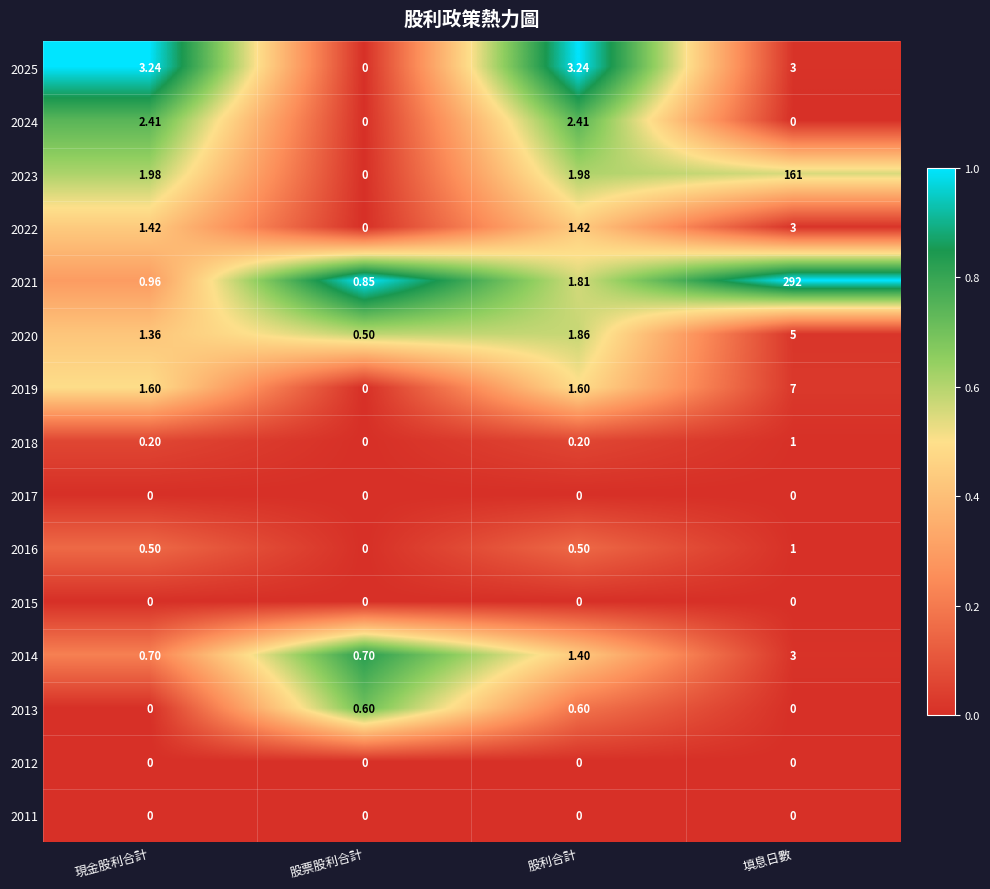

What is the difference between the highest and lowest values at 填息日數?

292.0